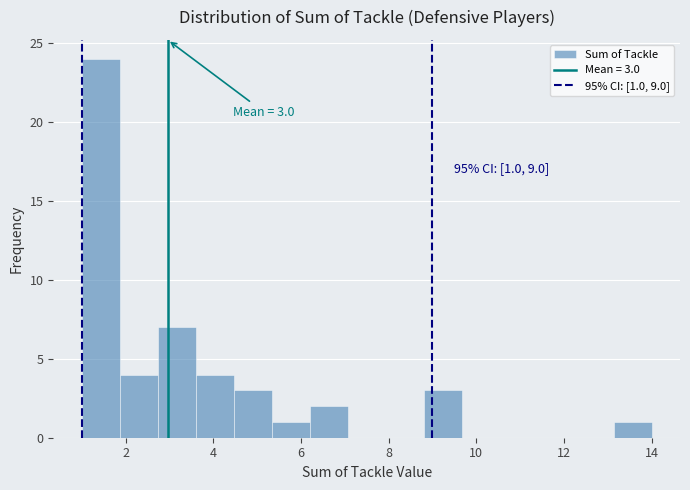

Which range on the x-axis has the tallest bar?

1.0 to 1.8